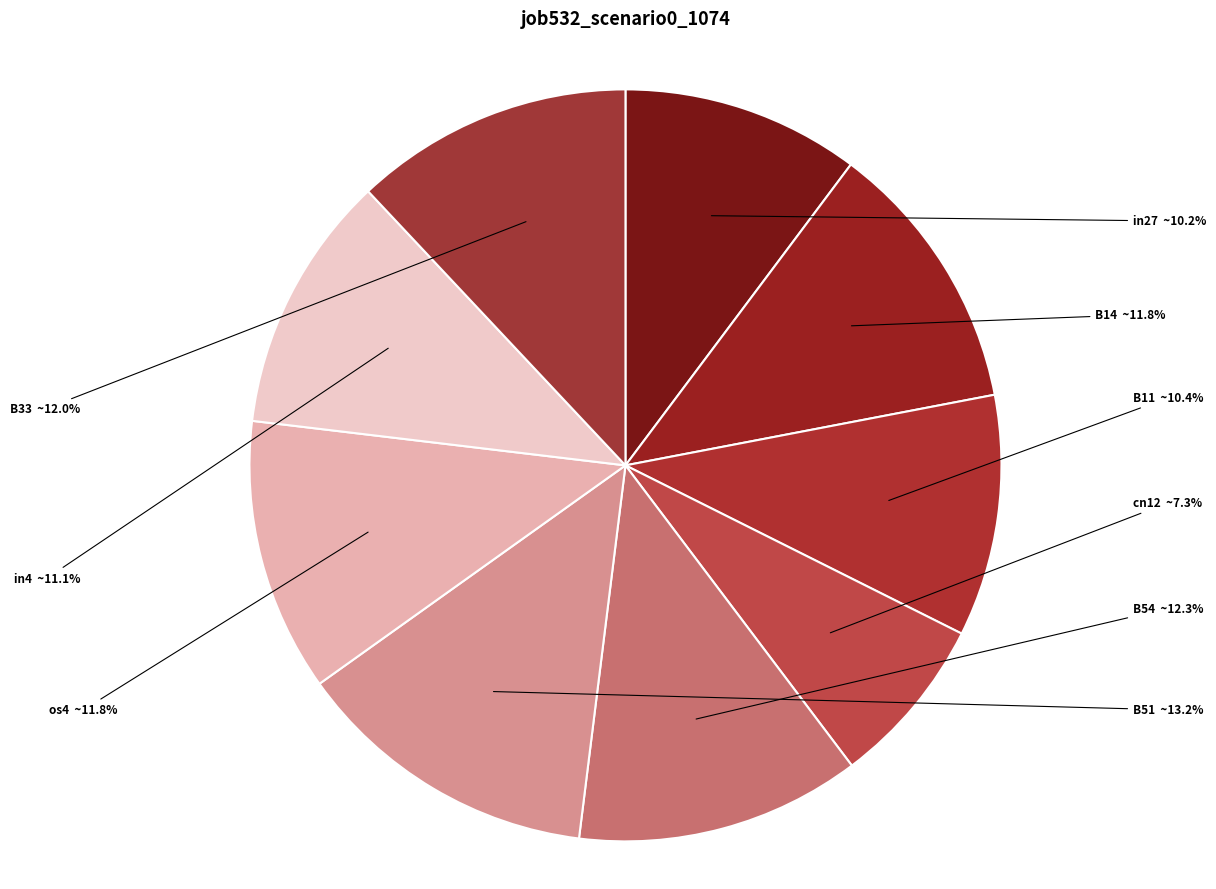

Do in4 and B54 together represent more than half of the pie?

No